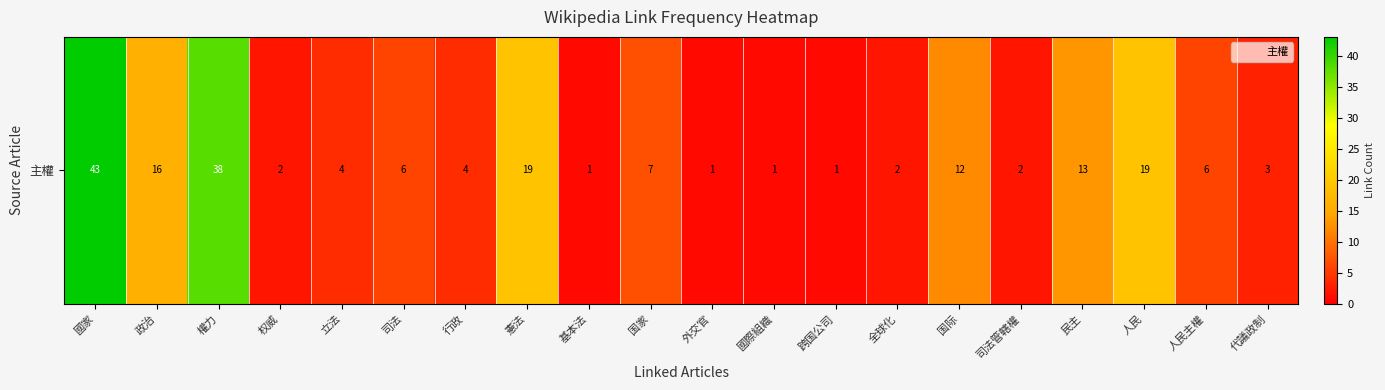

Reading left to right, list all the values displayed in this chart.

國家=43	政治=16	權力=38	权威=2	立法=4	司法=6	行政=4	憲法=19	基本法=1	国家=7	外交官=1	國際組織=1	跨国公司=1	全球化=2	国际=12	司法管轄權=2	民主=13	人民=19	人民主權=6	代議政制=3